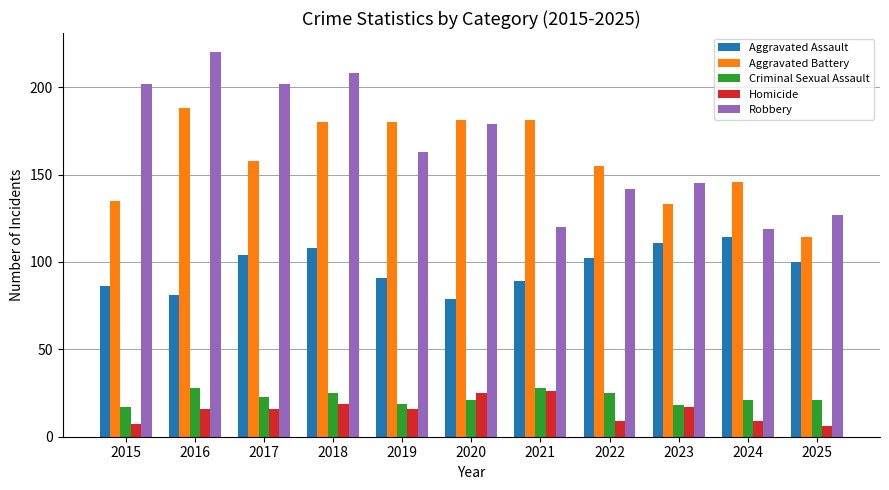

Does the chart contain any negative values?

No